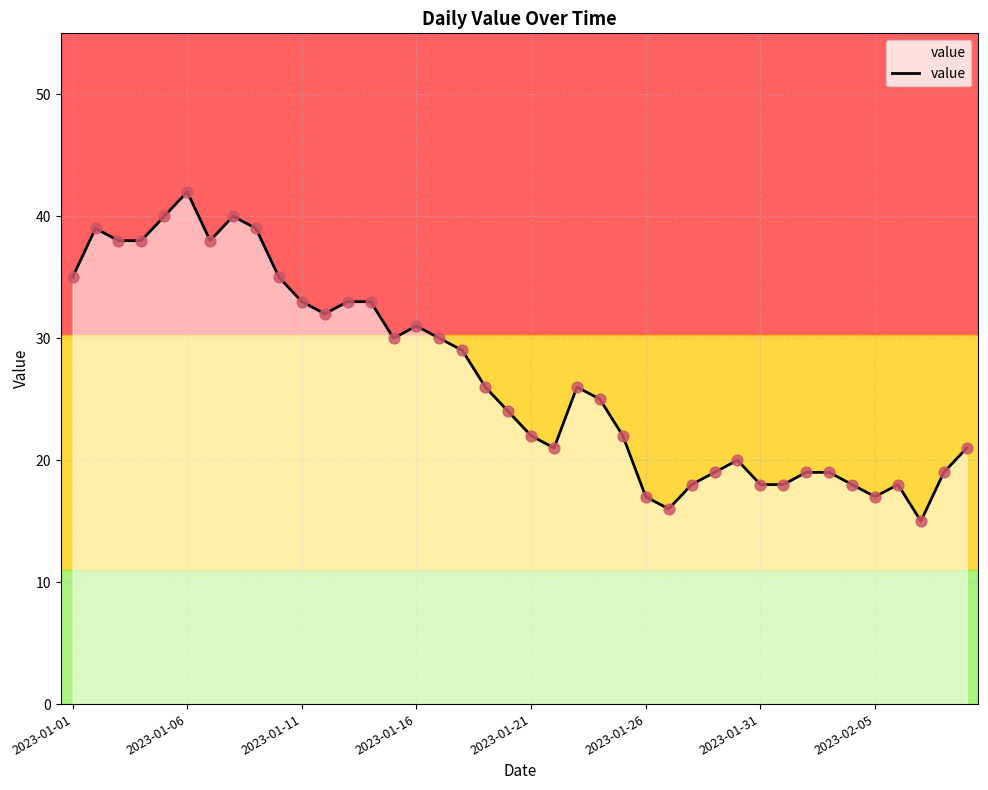

Which has a higher value, 2023-01-01 or 38?

2023-01-01